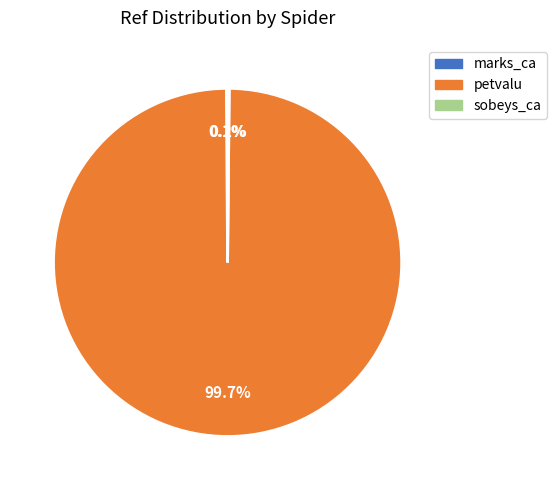

What portion of the pie excludes petvalu?

0.3%